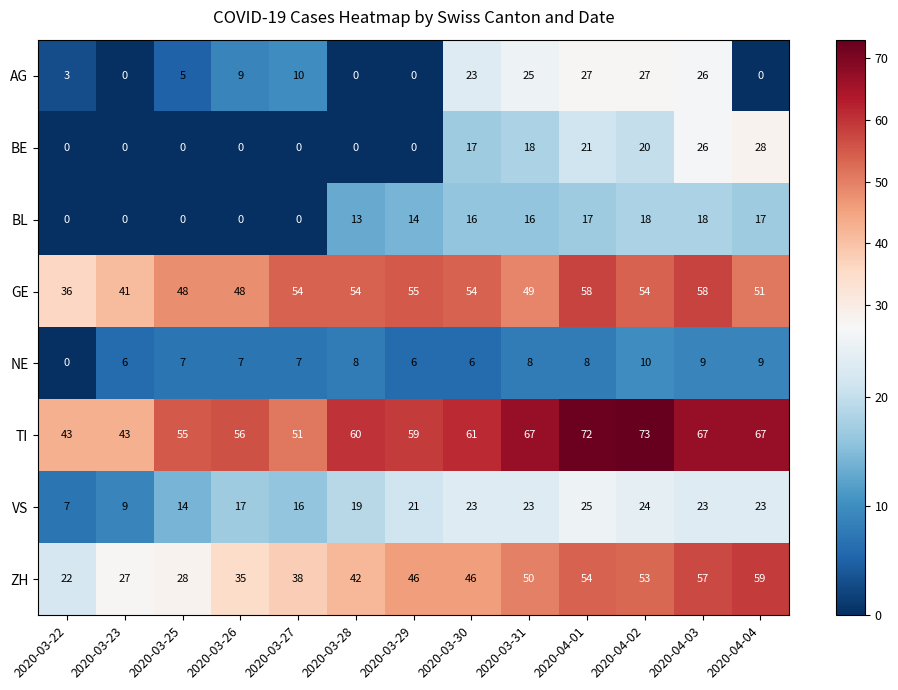

Which series has the largest total across all categories?

TI